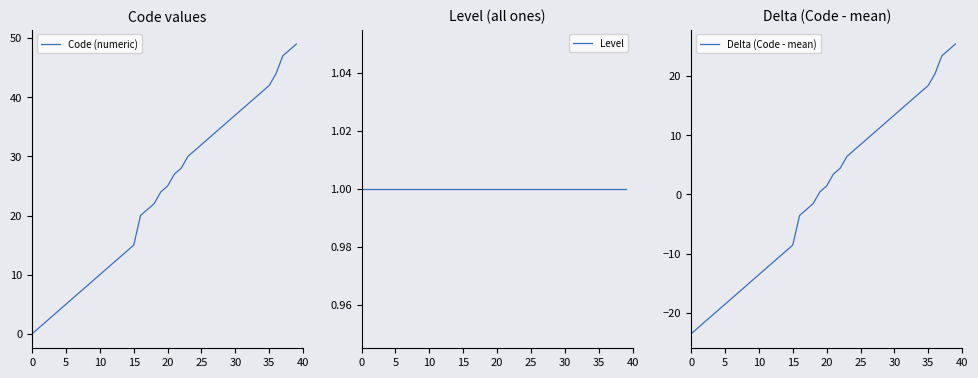

At which label does Code (numeric) first exceed 25?

21